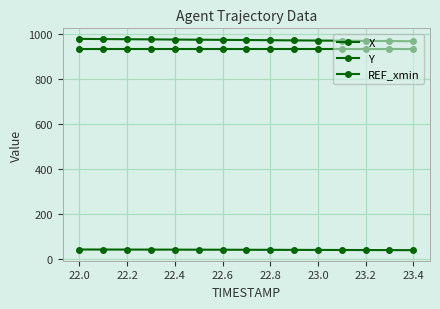

Which series has the largest total across all categories?

X